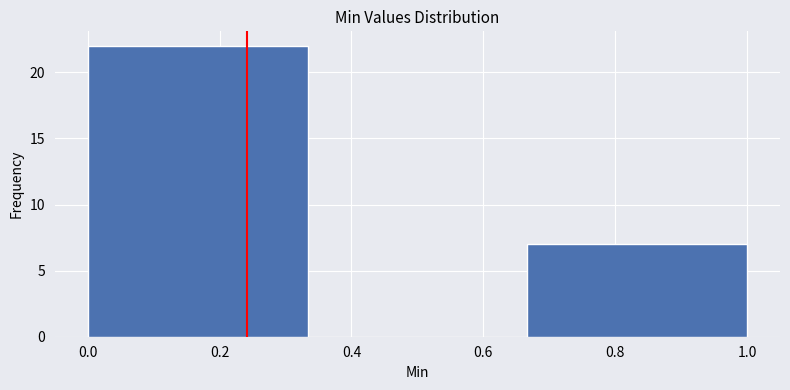

Which range on the x-axis has the tallest bar?

0.00 to 0.34